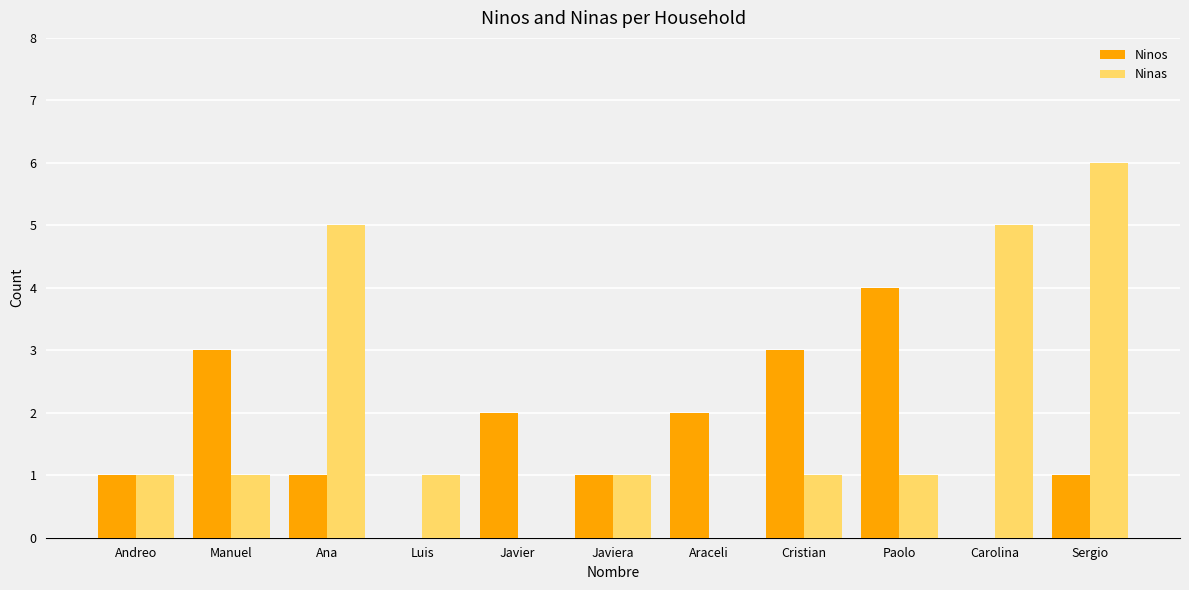

Does the chart contain stacked bars?

No